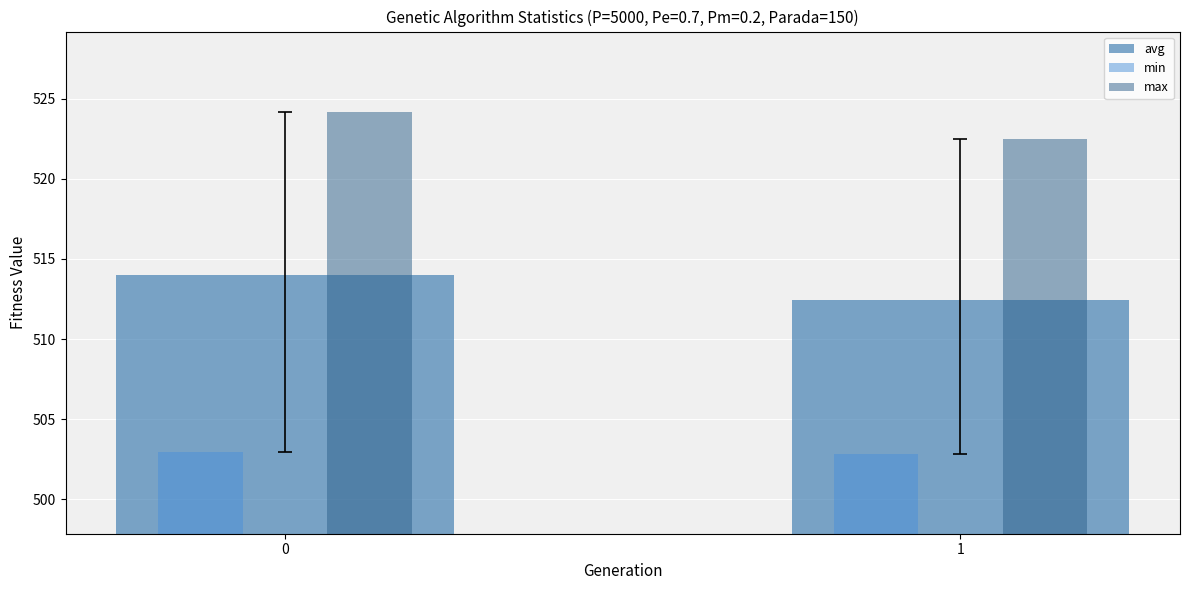

How many data points in max are above 524?

1